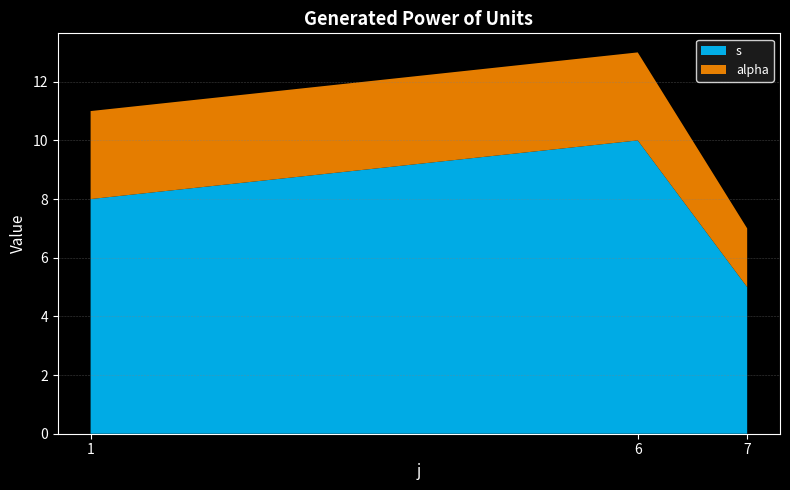

Reading right to left, what are the values for s?

5	10	8